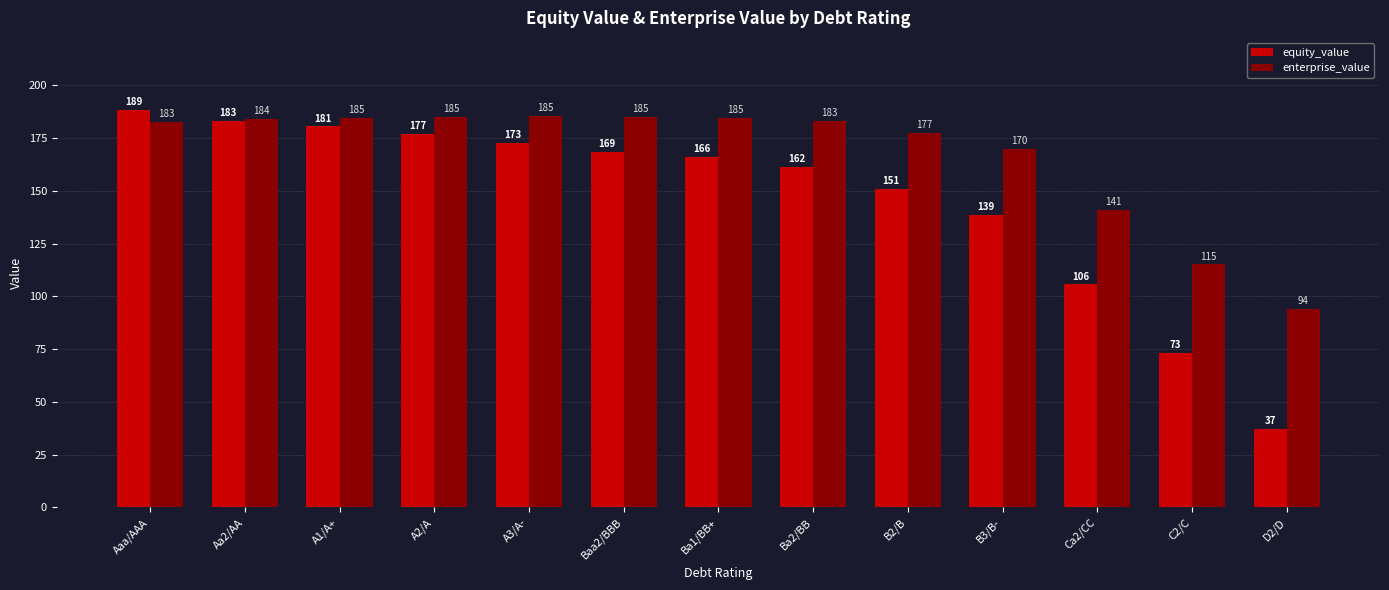

What is the minimum value shown in the chart?

37.3